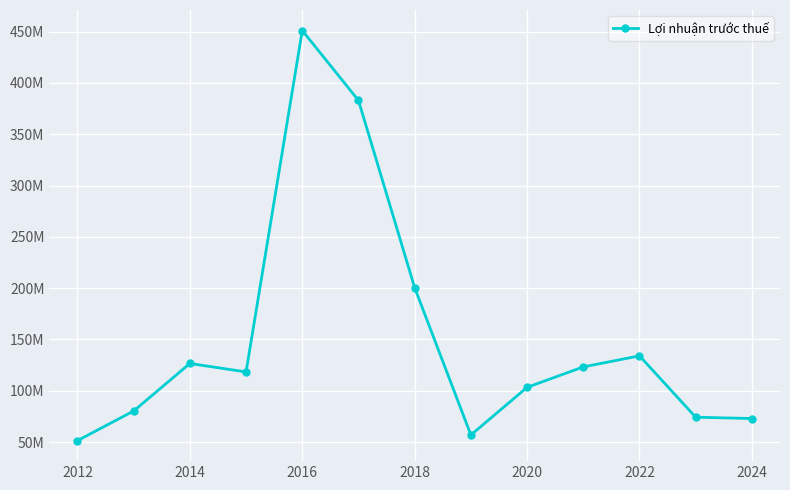

Is this an area chart (filled region under the line)?

No